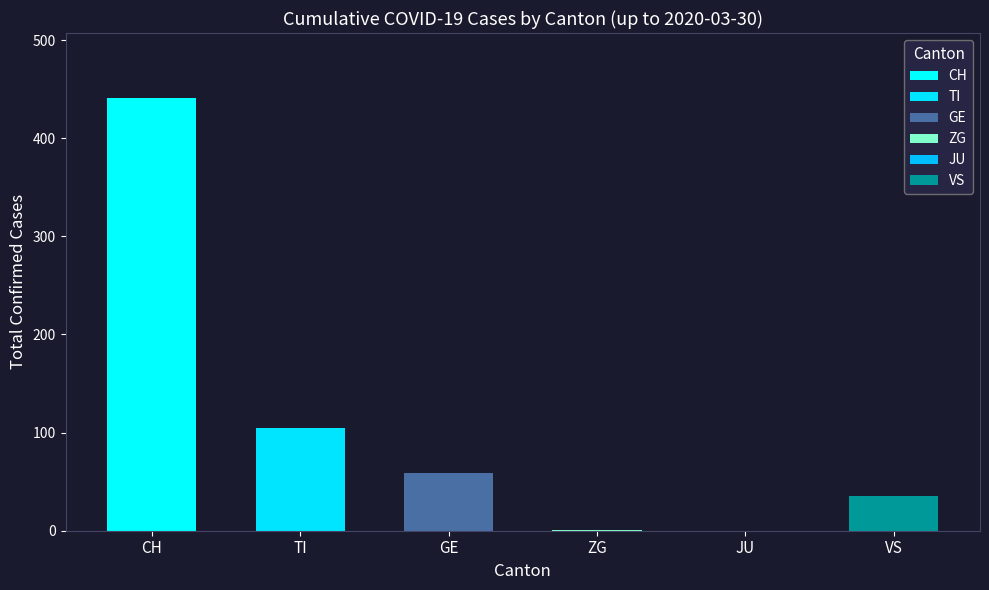

What are all the series names shown in the legend?

CH, TI, GE, ZG, JU, VS